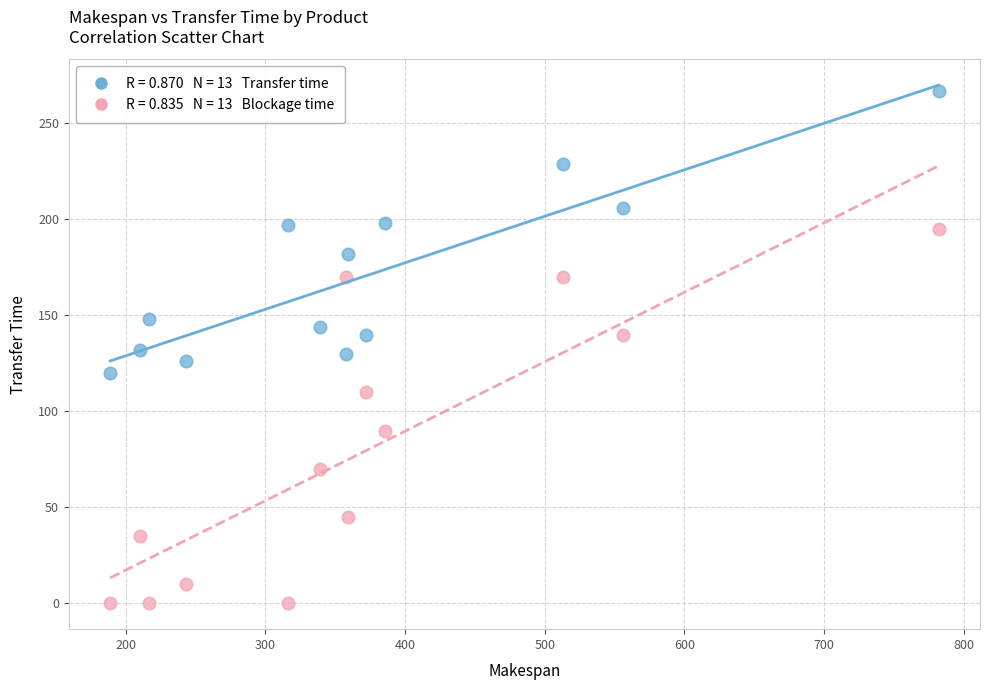

Across all data points, what is the range of Y values (max minus min)?

267